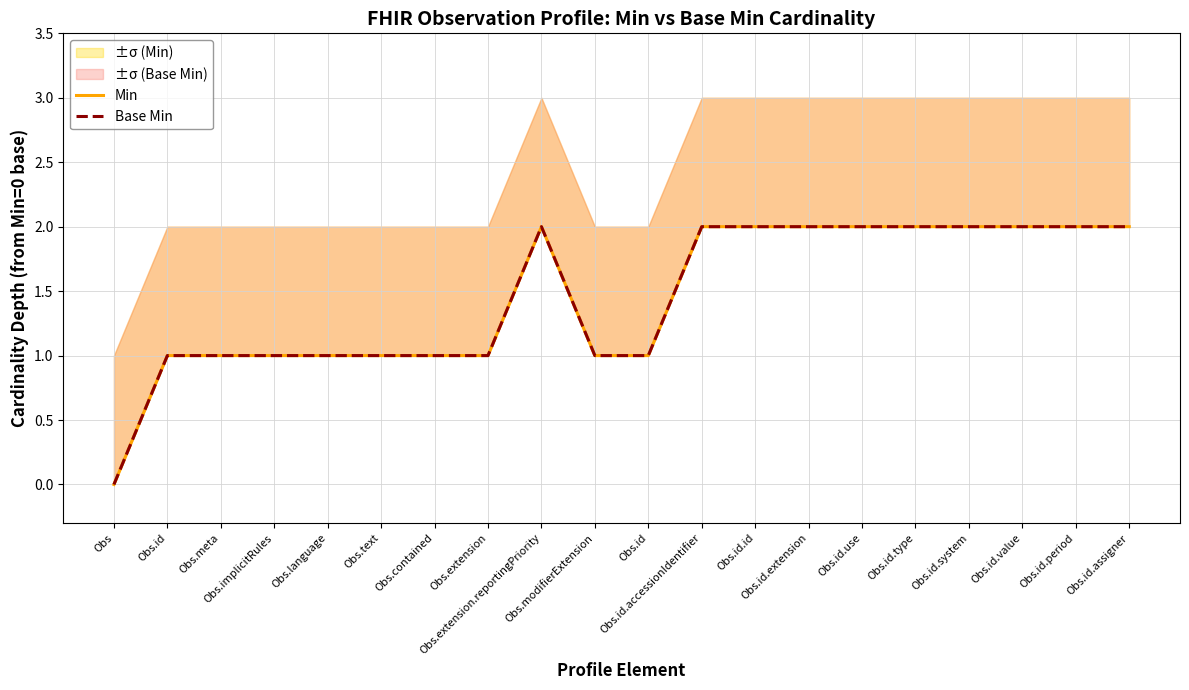

Which series has the largest range (max minus min)?

Min